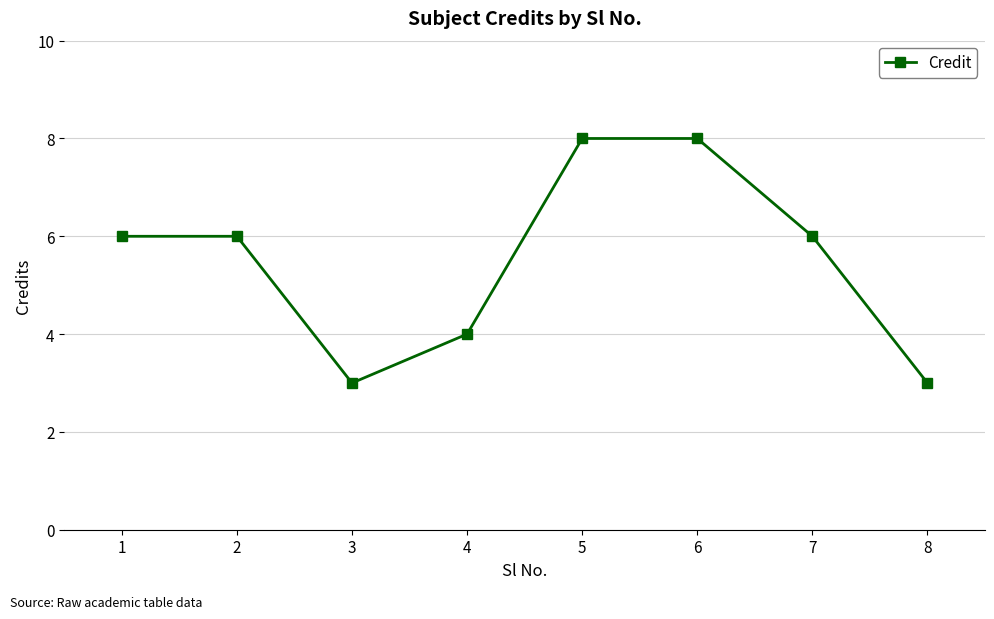

Is this an area chart (filled region under the line)?

No